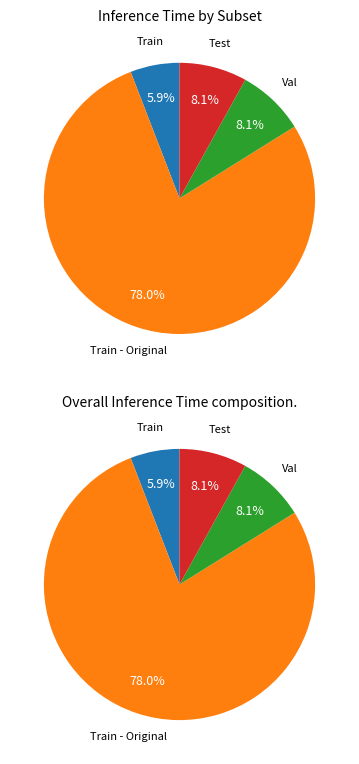

How much of the chart is everything except Train - Original?

22.0%